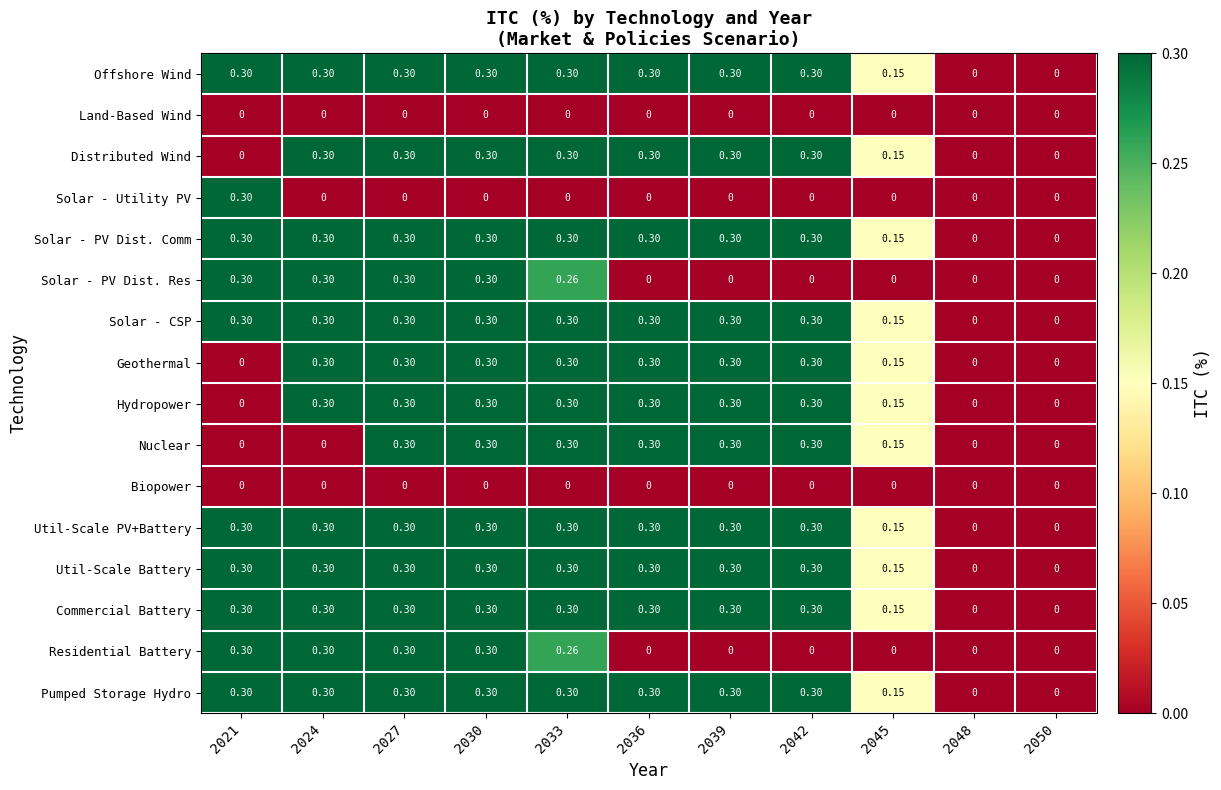

How many data points in Util-Scale PV+Battery are above 0?

9